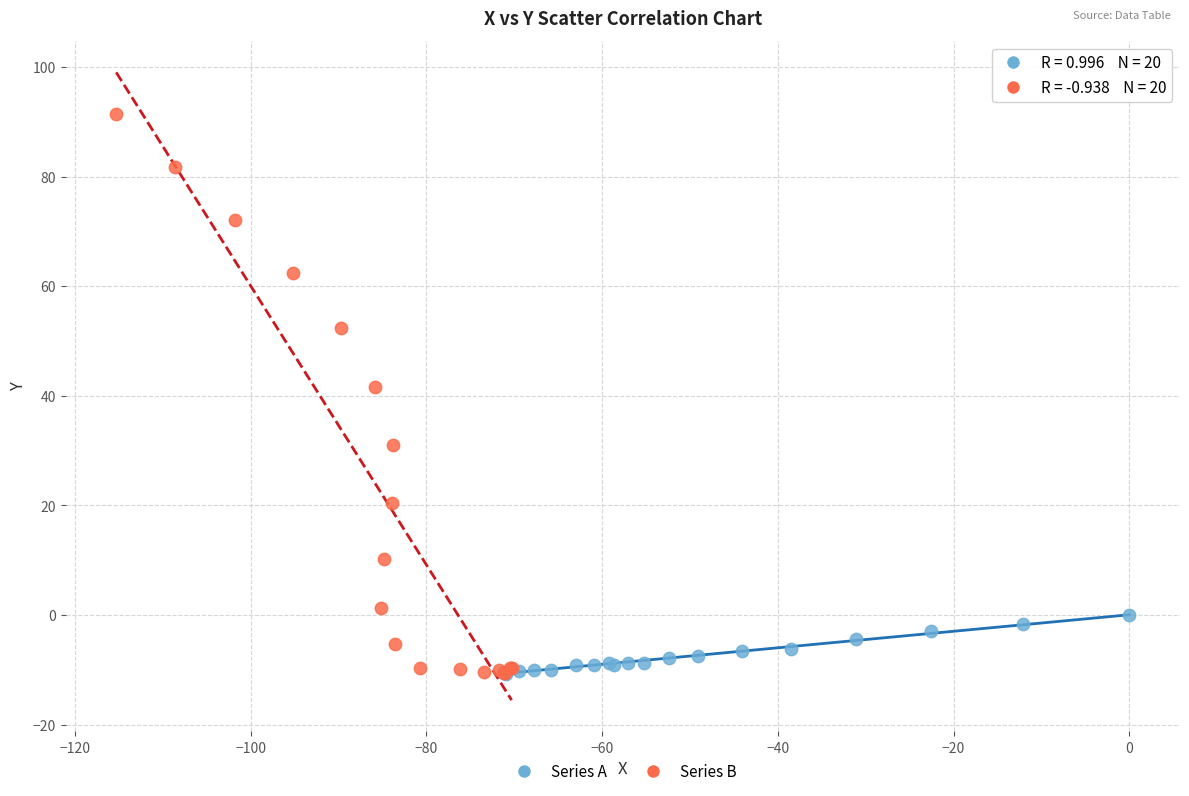

Which series contains the highest Y value?

Series B